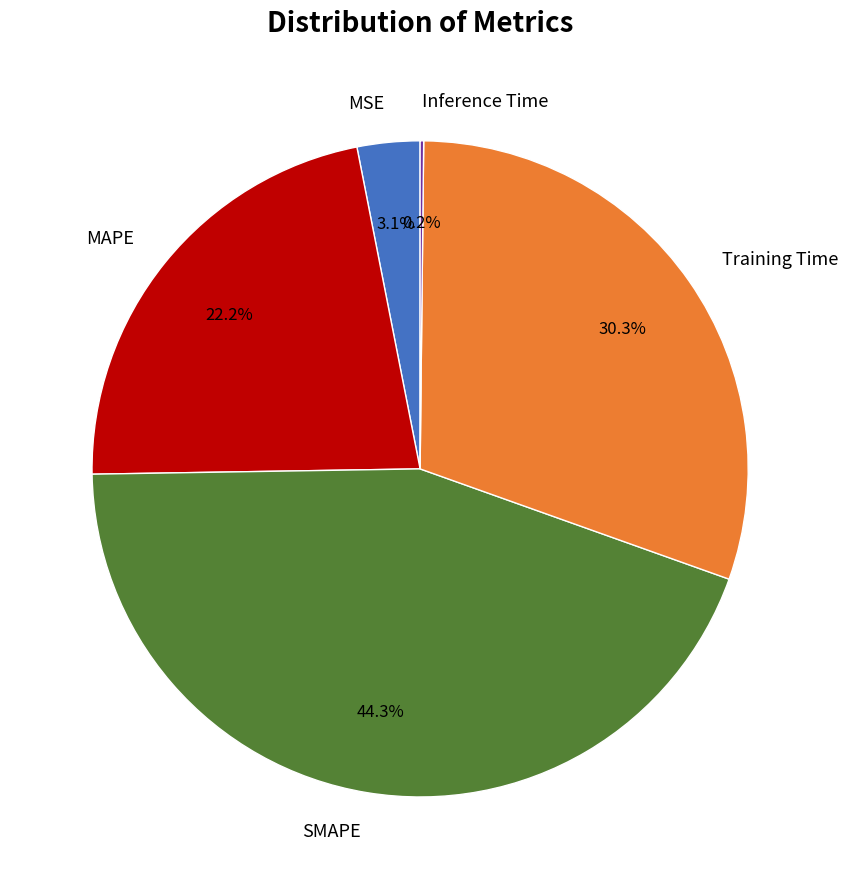

Combined, do Training Time and MSE account for over 50%?

No